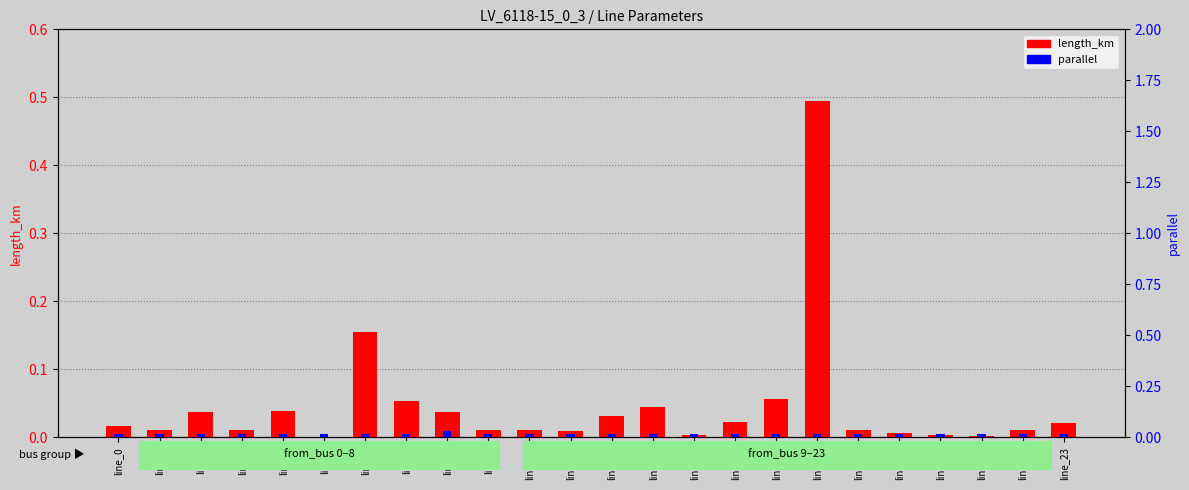

Reading left to right, list all the values displayed in this chart.

length_km: line_0=0.0	line_1=0.0	line_2=0.0	line_3=0.0	line_4=0.0	line_5=0.0	line_6=0.2	line_7=0.1	line_8=0.0	line_9=0.0	line_10=0.0	line_11=0.0	line_12=0.0	line_13=0.0	line_14=0.0	line_15=0.0	line_16=0.1	line_17=0.5	line_18=0.0	line_19=0.0	line_20=0.0	line_21=0.0	line_22=0.0	line_23=0.0
parallel: line_0=0.0	line_1=0.0	line_2=0.0	line_3=0.0	line_4=0.0	line_5=0.0	line_6=0.0	line_7=0.0	line_8=0.0	line_9=0.0	line_10=0.0	line_11=0.0	line_12=0.0	line_13=0.0	line_14=0.0	line_15=0.0	line_16=0.0	line_17=0.0	line_18=0.0	line_19=0.0	line_20=0.0	line_21=0.0	line_22=0.0	line_23=0.0